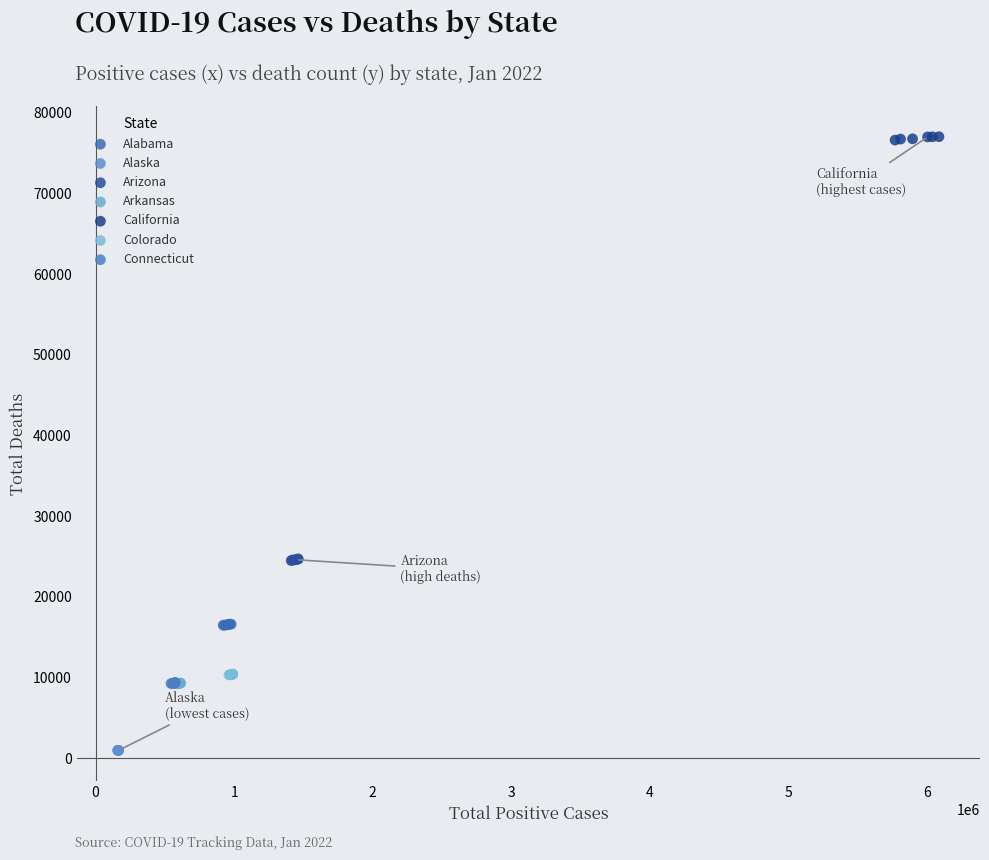

What are all the series names shown in the legend?

Alabama, Alaska, Arizona, Arkansas, California, Colorado, Connecticut